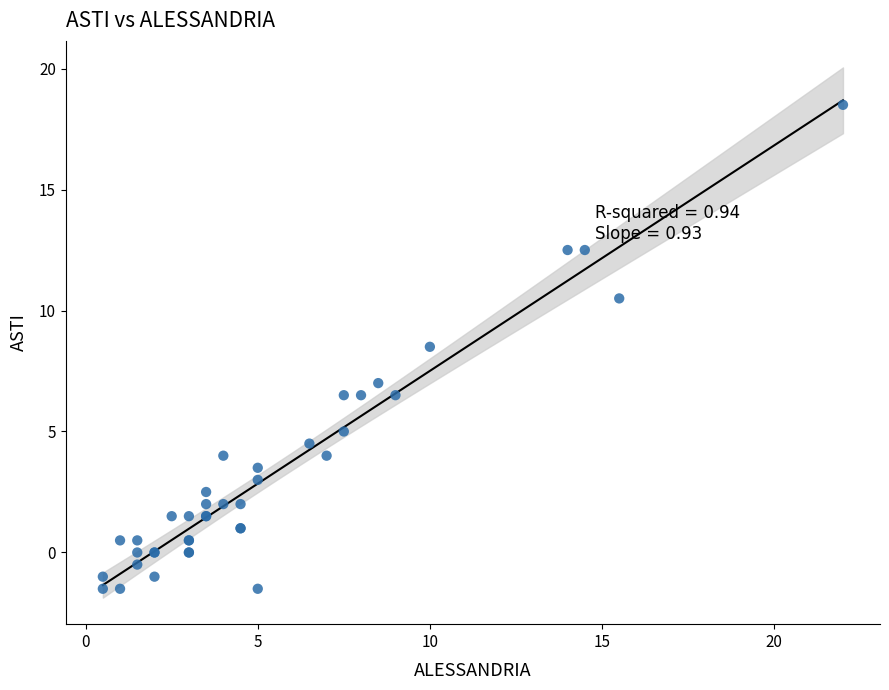

What Y value in the scatter plot is closest to 8?

8.5